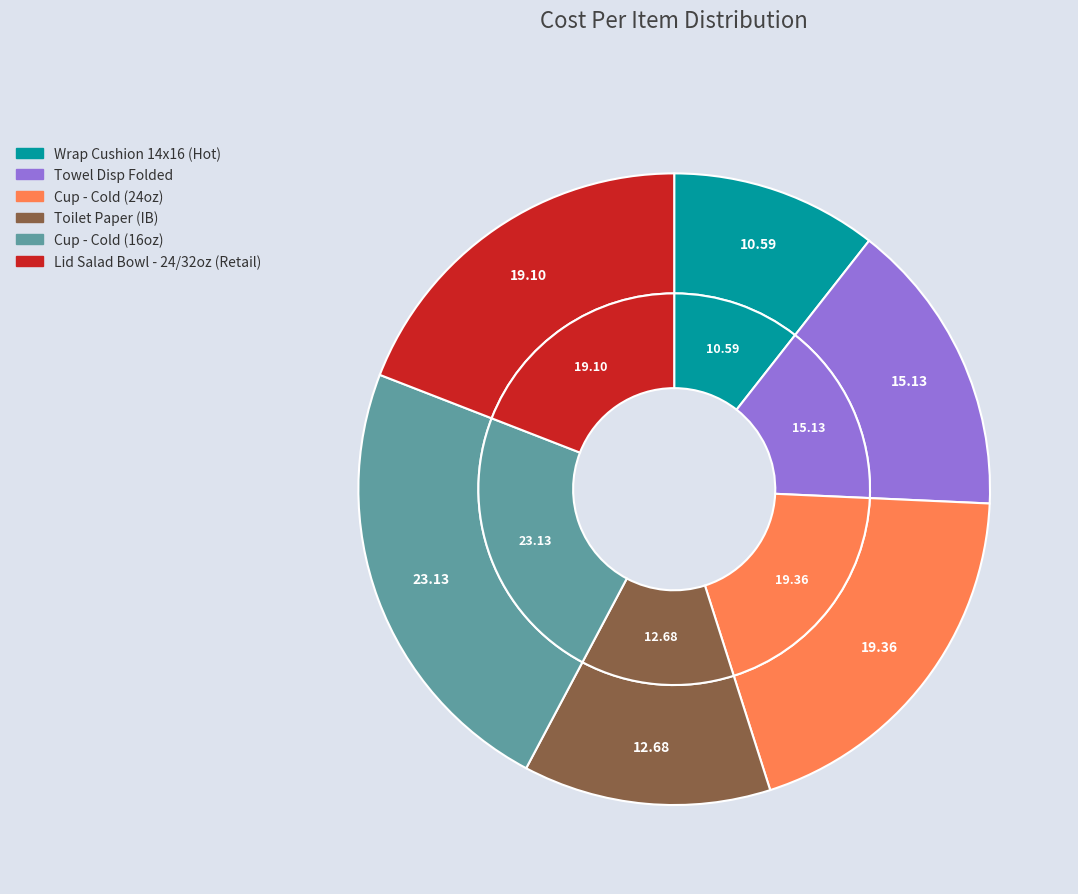

To the nearest percent, what is the difference between the largest and smallest slice percentages?

13%